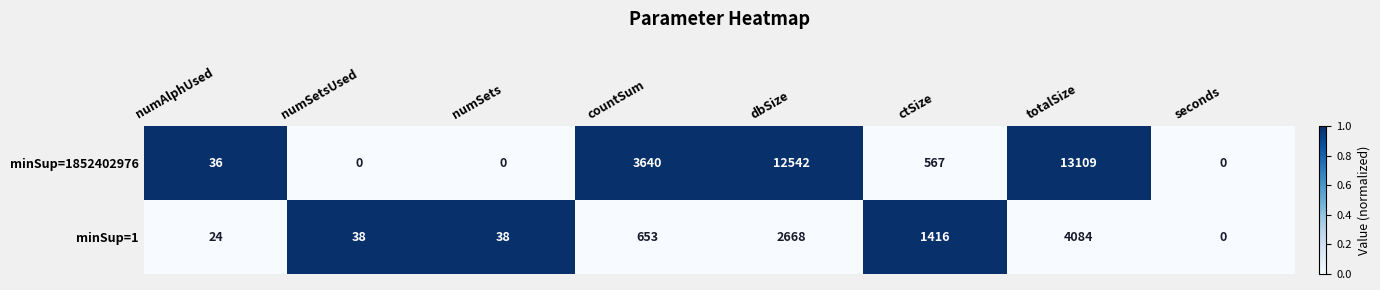

Reading left to right, what are all the values shown in this chart?

minSup=1852402976: 36	0	0	3640	12542	567	13109	0
minSup=1: 24	38	38	653	2668	1416	4084	0